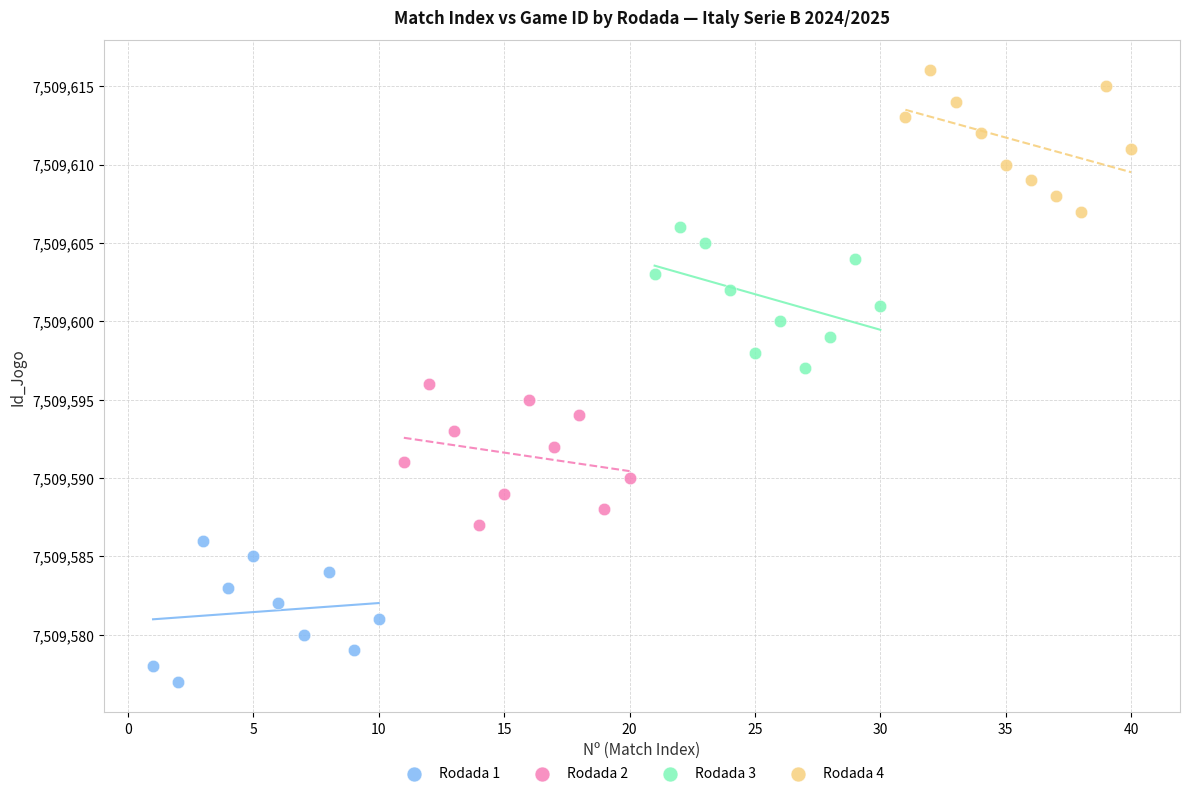

Which series reaches the minimum Y coordinate?

Rodada 1